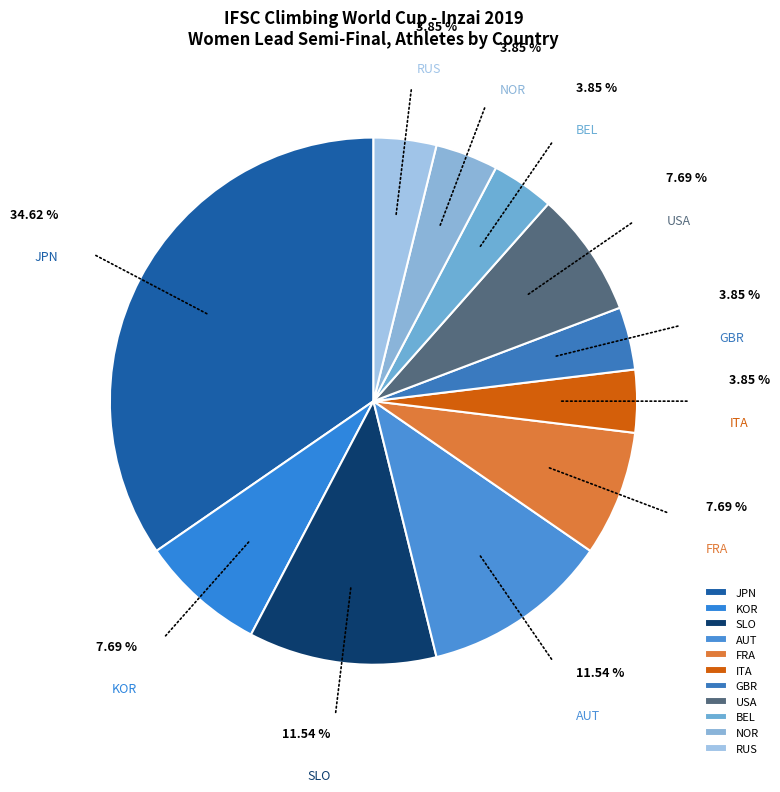

Is it true that AUT is 18% of the pie?

False